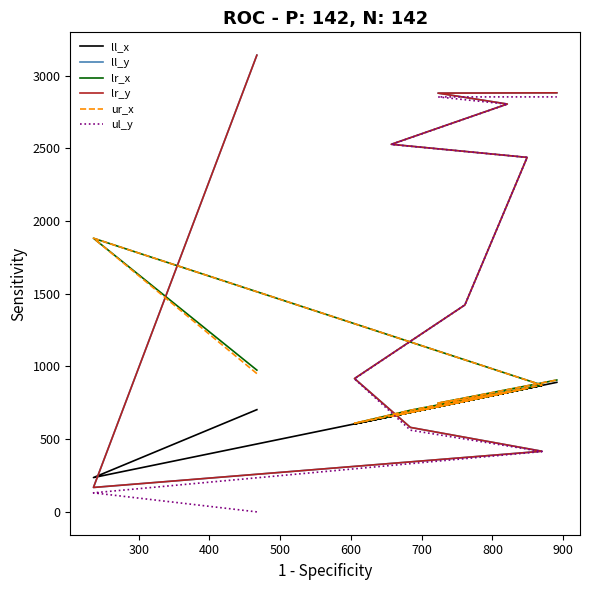

Between 600 and 900, which is larger?

900